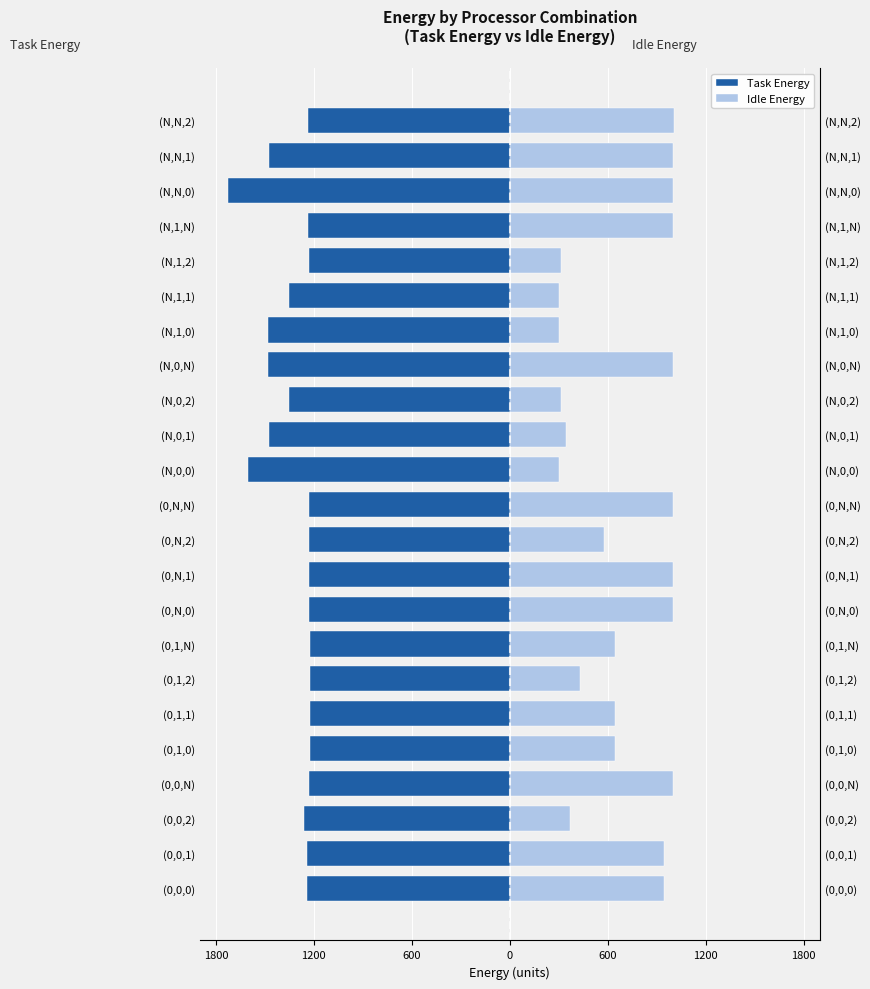

What value does the Idle Energy series have at (N,1,0)?

299.8